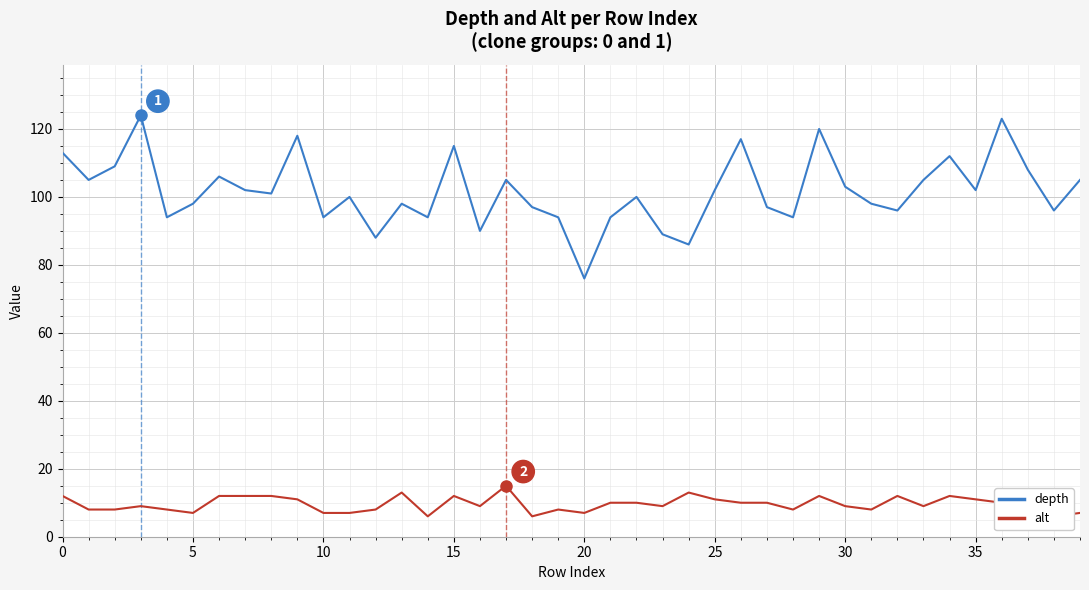

List the series in order of their overall mean, highest first.

depth, alt